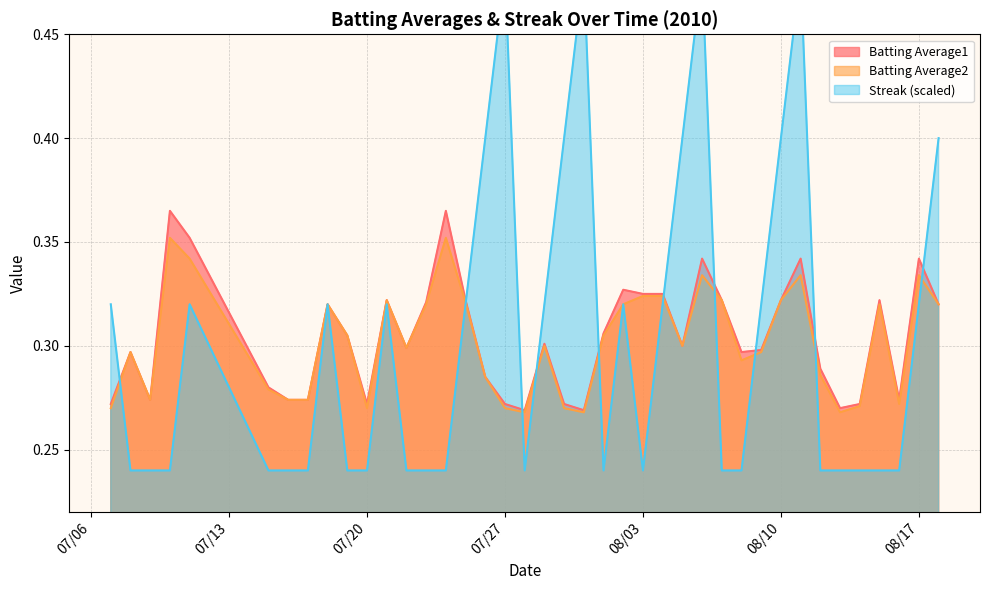

Which series changed the most between 2010-07-29 and 2010-08-10?

Streak